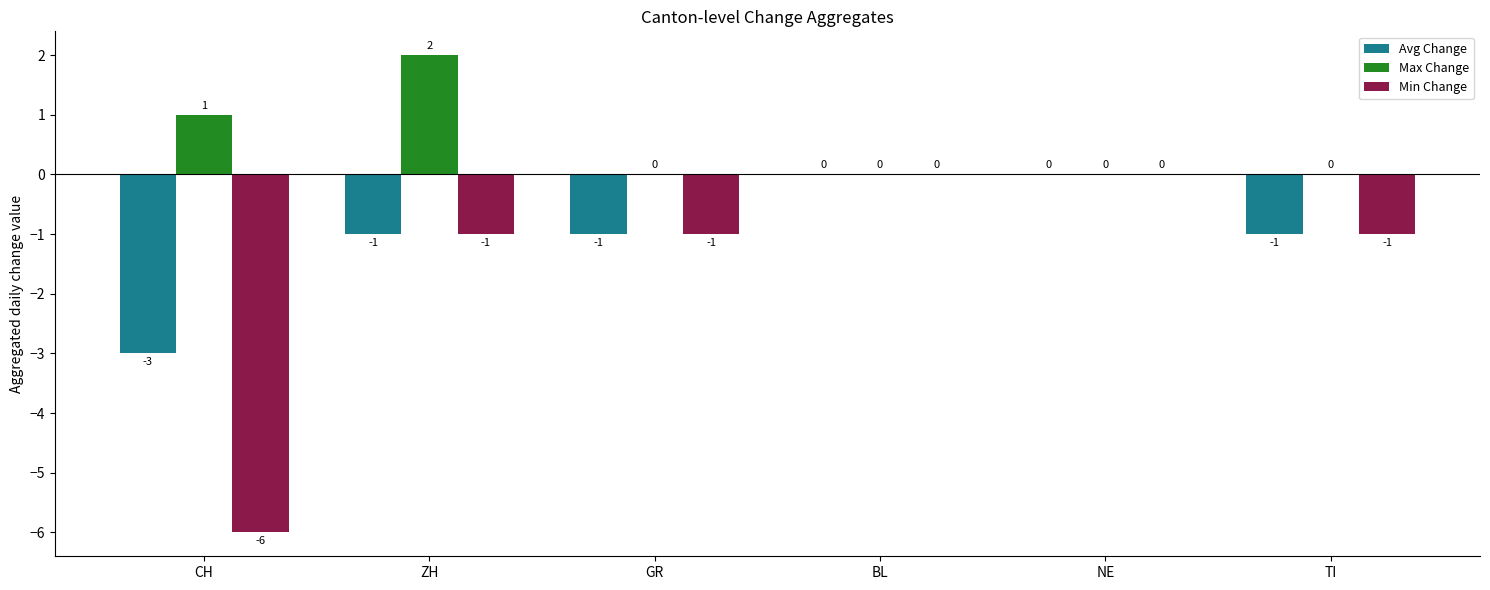

What is the sum of all Min Change values?

-9